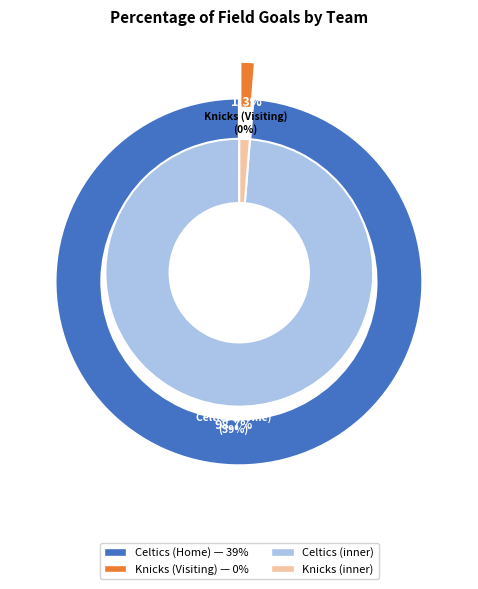

What percentage do Celtics (Home) and Knicks (Visiting) together represent?

100.0%